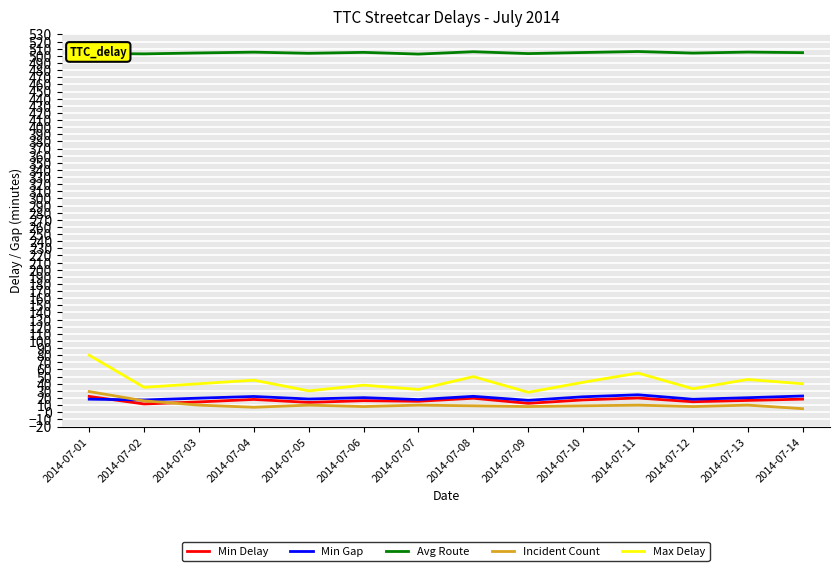

What is the greatest value displayed?

506.1